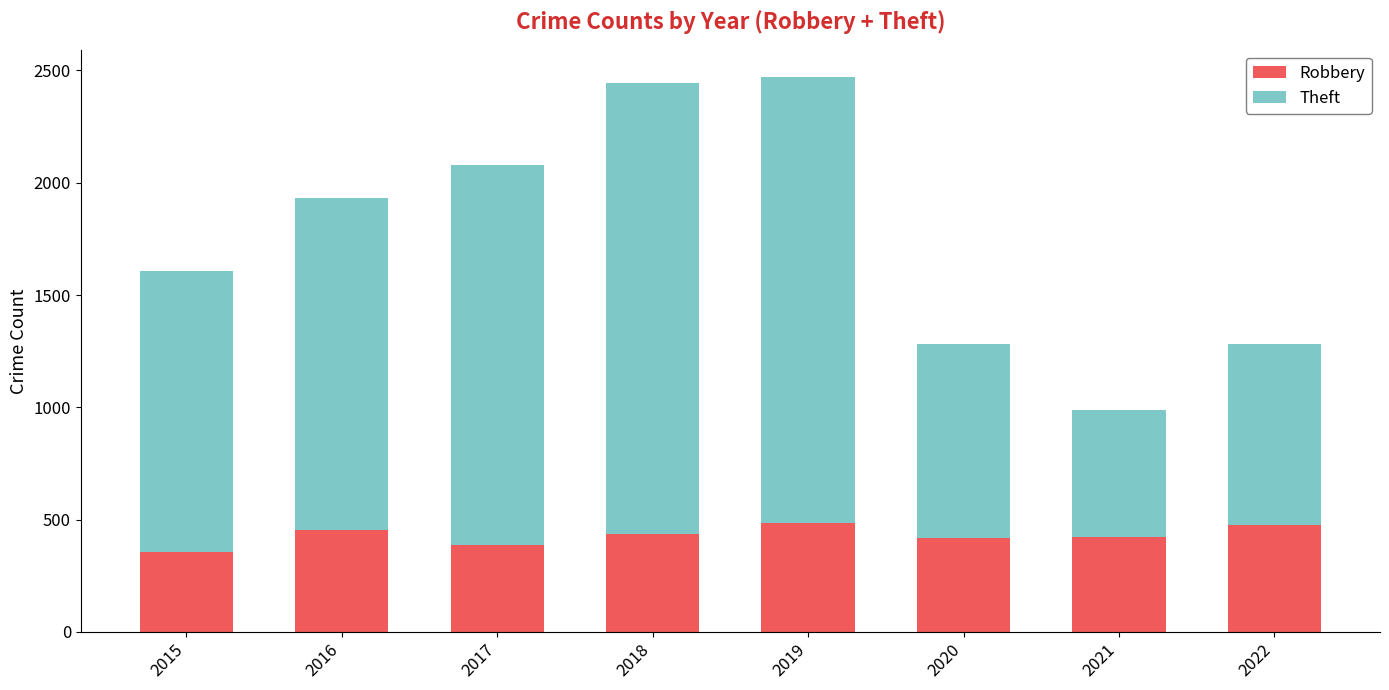

True or false: Robbery has a value of 420 at 2020.

True